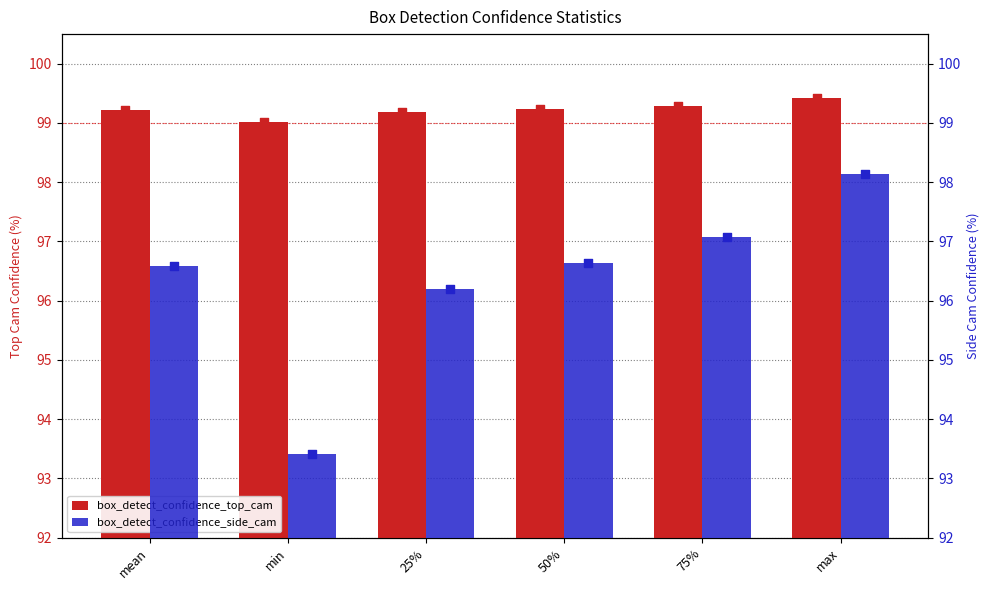

What is the total value across all series at max?

197.6